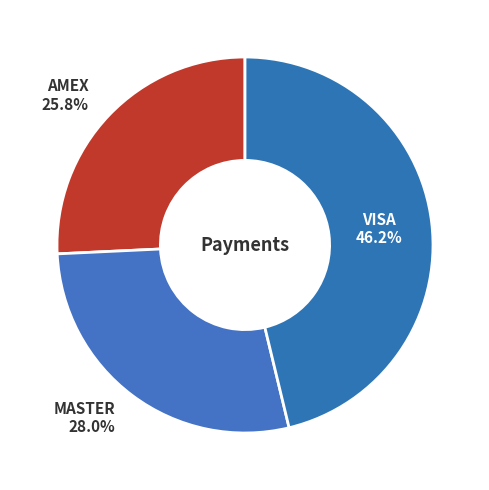

To the nearest percent, what is the difference between the largest and smallest slice percentages?

20%